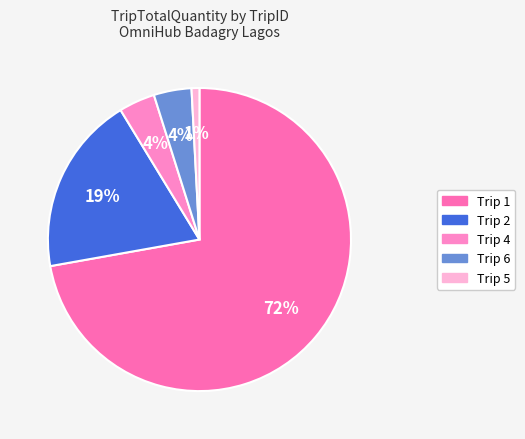

Is there a majority slice in this chart?

Yes